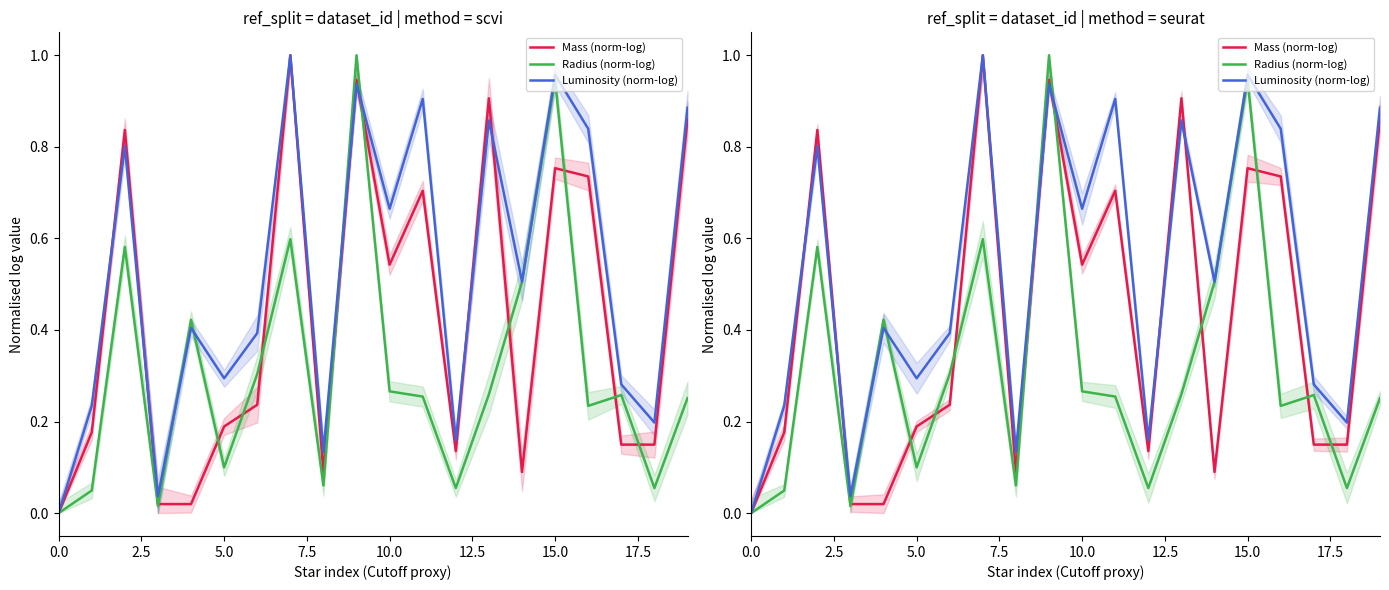

Which series has the largest total across all categories?

Luminosity (norm-log)